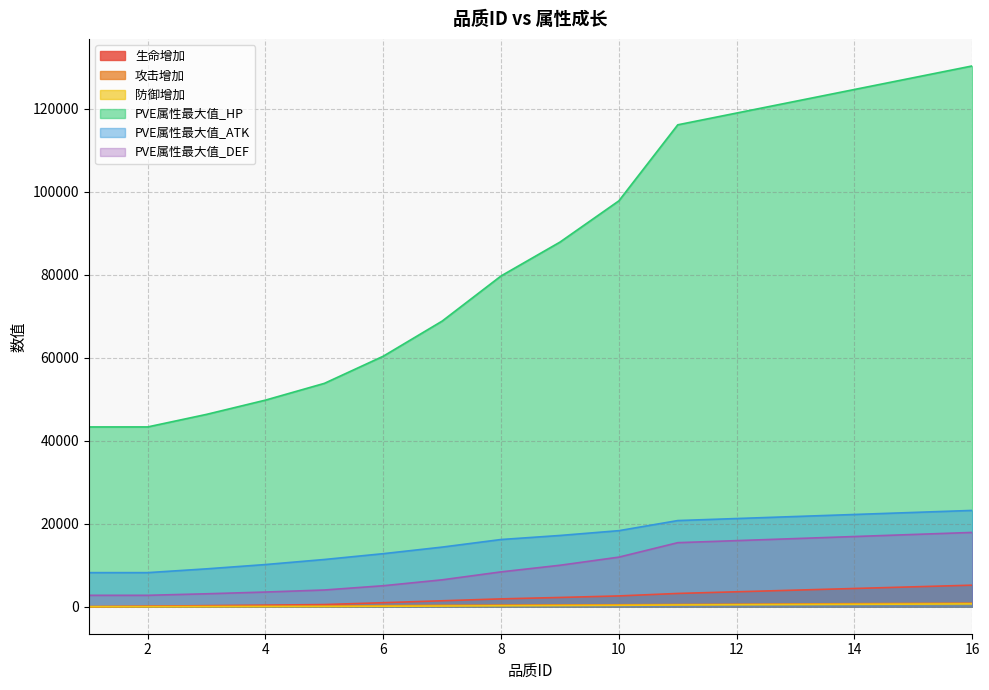

True or false: 攻击增加 has a value of 728.0 at 14.

True